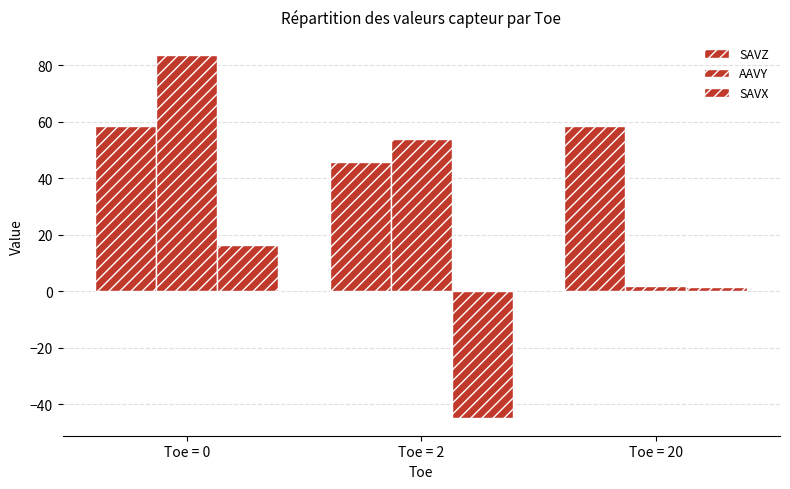

How many groups of bars are there?

3